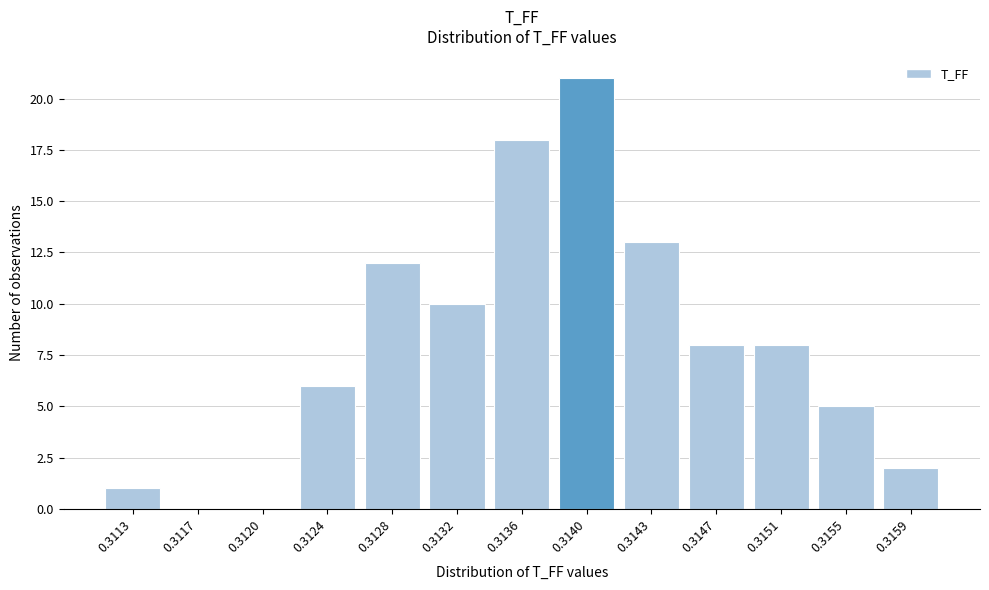

Reading left to right, extract all data points from this chart.

0.3113=1	0.3117=0	0.3120=0	0.3124=6	0.3128=12	0.3132=10	0.3136=18	0.3140=21	0.3143=13	0.3147=8	0.3151=8	0.3155=5	0.3159=2